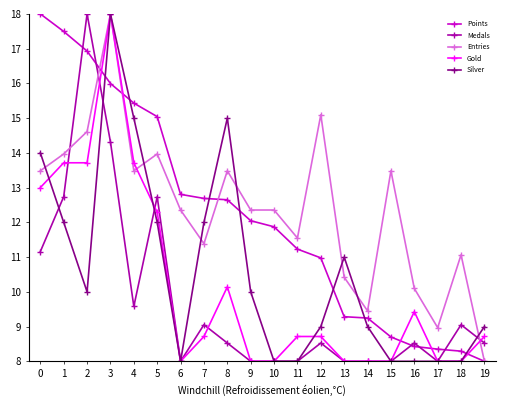

What is the sum of all Silver values?

212.0